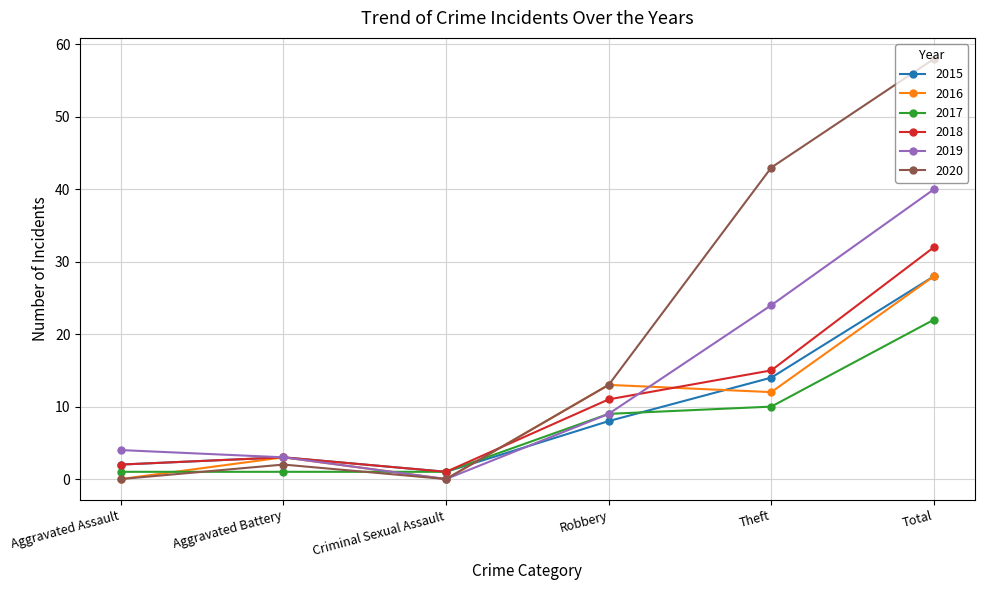

What position from the left is Criminal Sexual Assault?

3